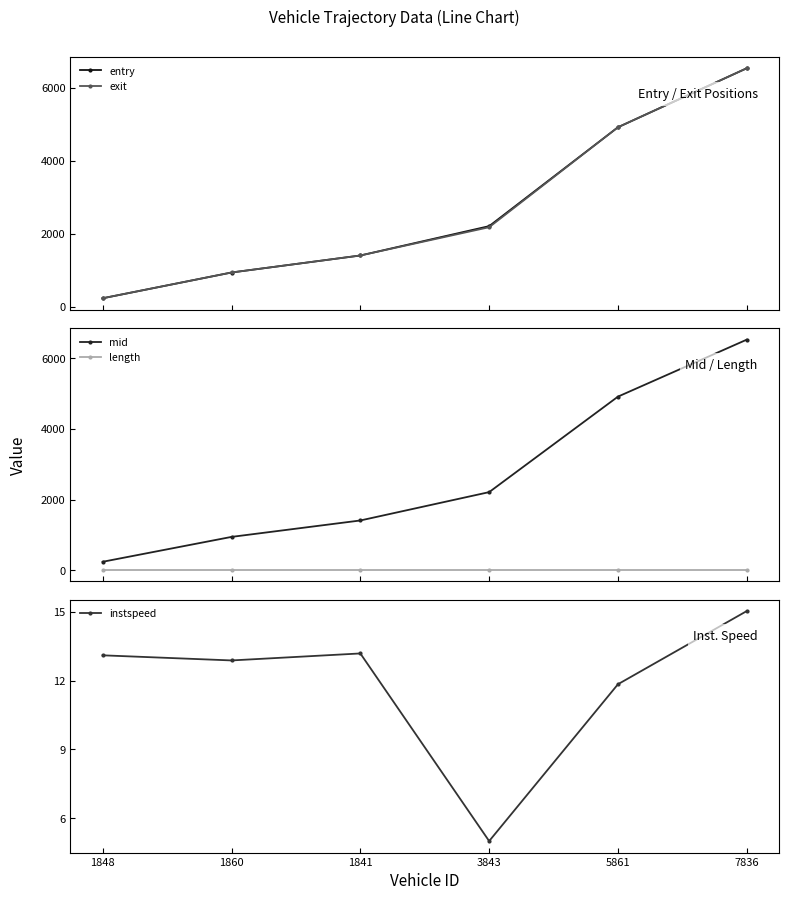

What position from the right is 1860?

5